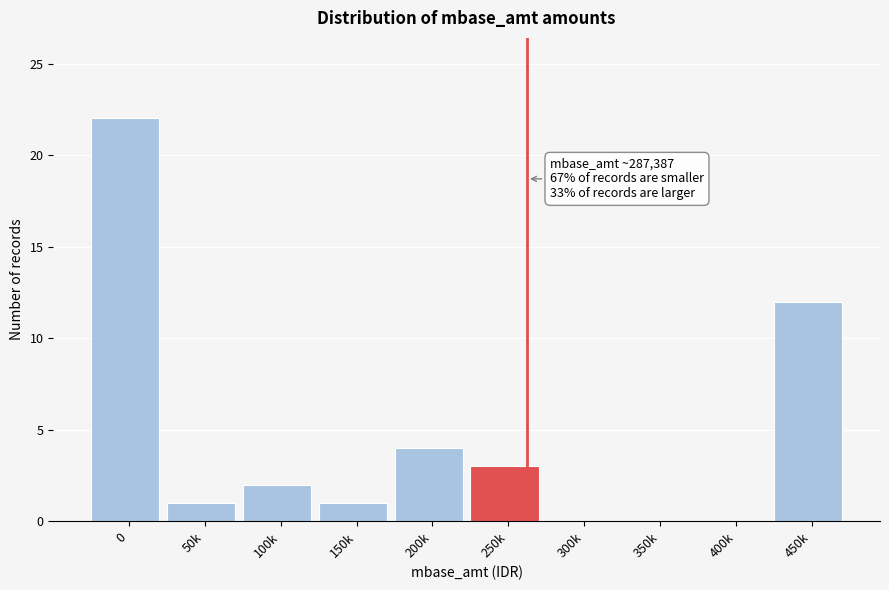

Reading left to right, list all the values displayed in this chart.

0=22	50k=1	100k=2	150k=1	200k=4	250k=3	300k=0	350k=0	400k=0	450k=12